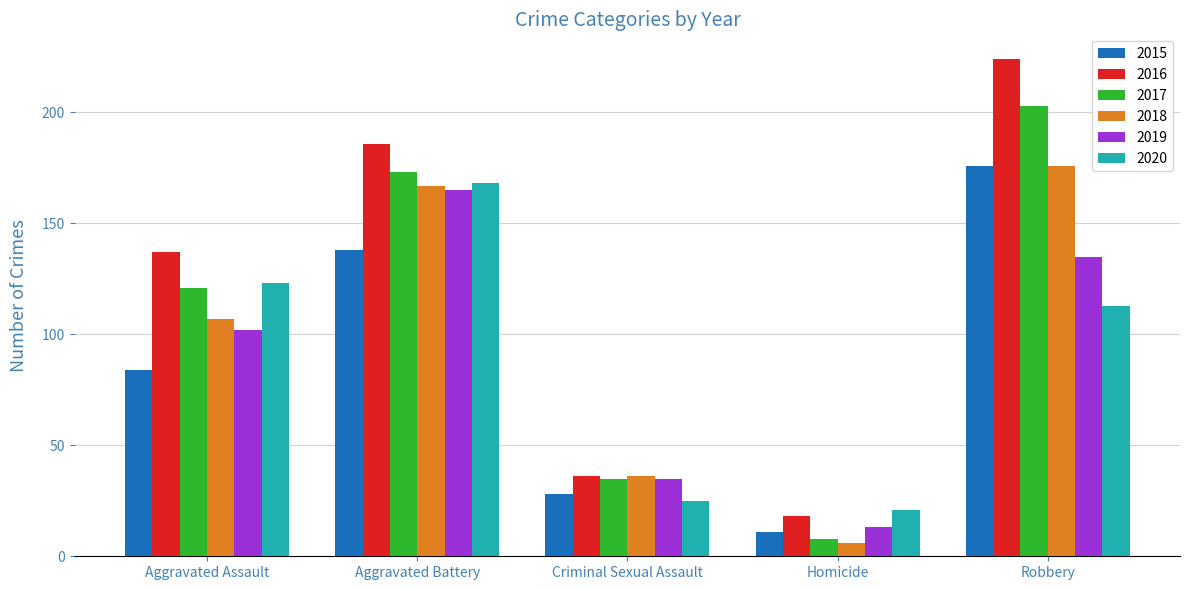

At how many categories does at least one series exceed 79?

3